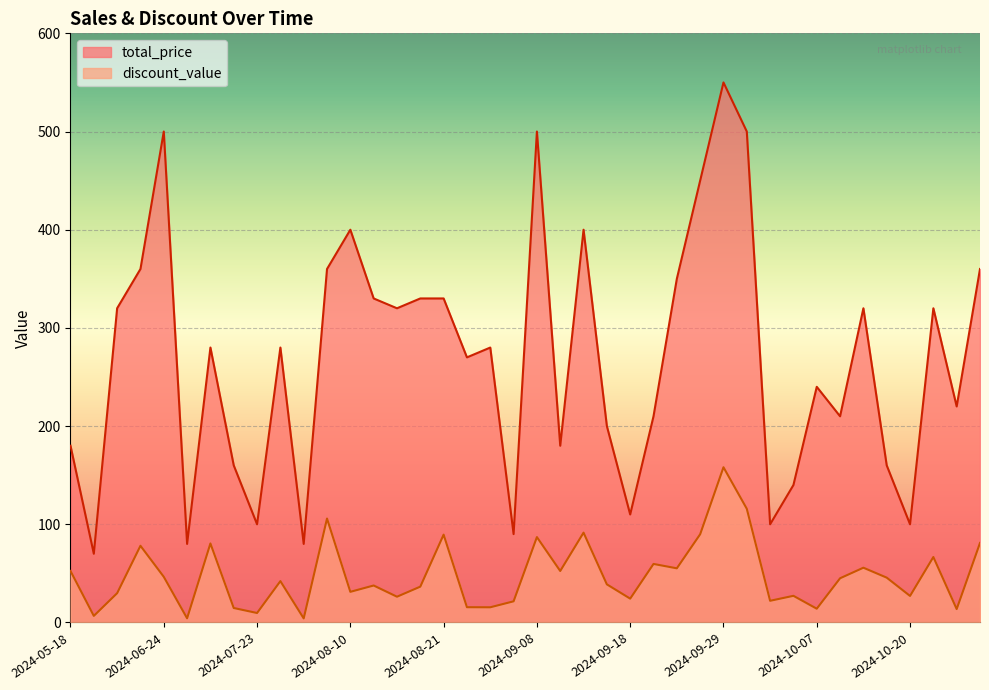

The total_price series shows 72.3 at 2024-08-21. True or false?

False